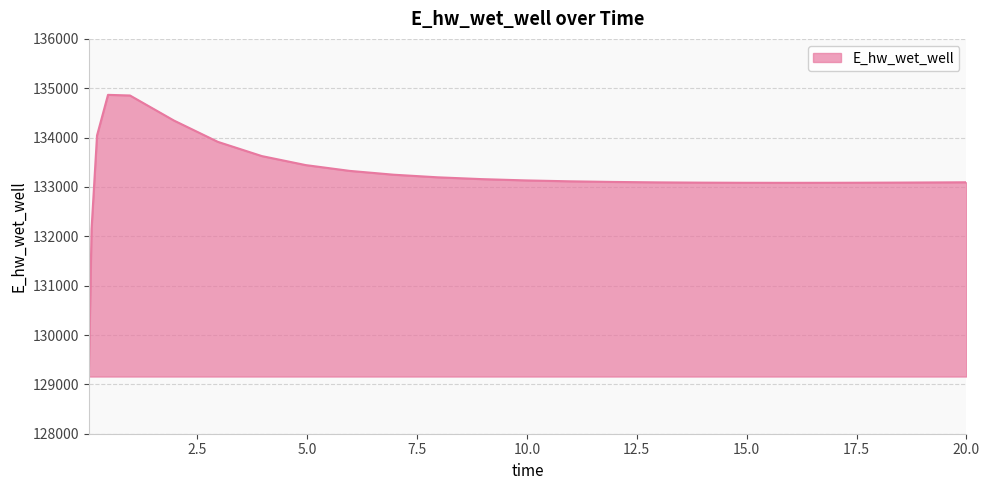

What is the average value?

133218.2